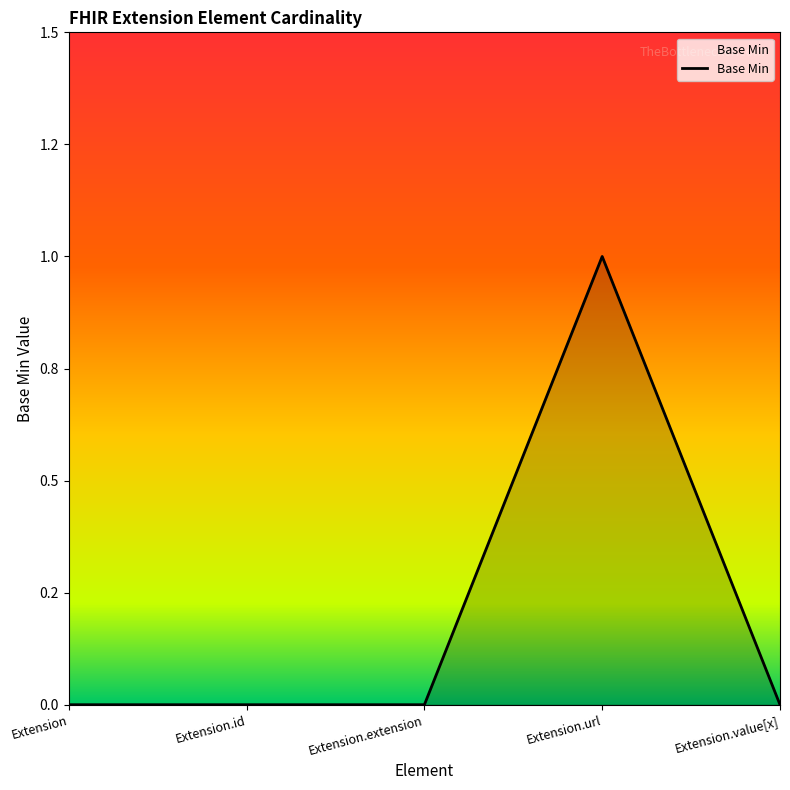

How many values are between 0 and 1?

5